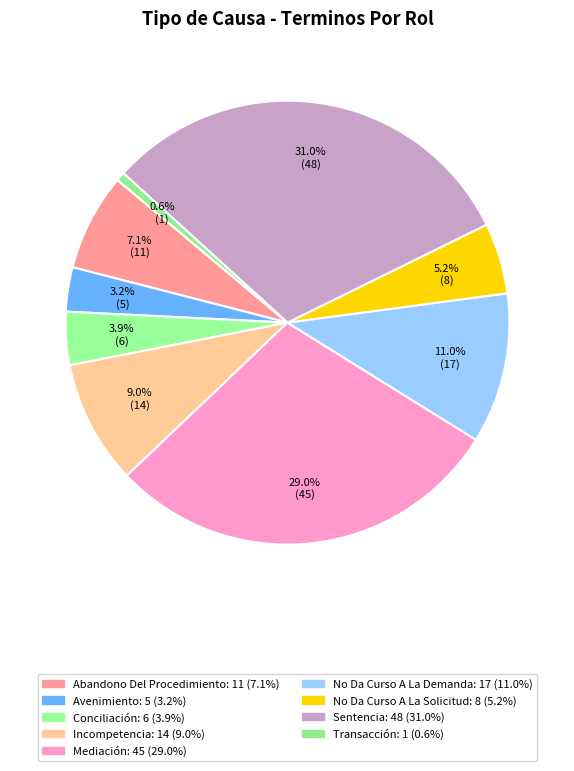

To the nearest percent, what is the average slice percentage?

11%